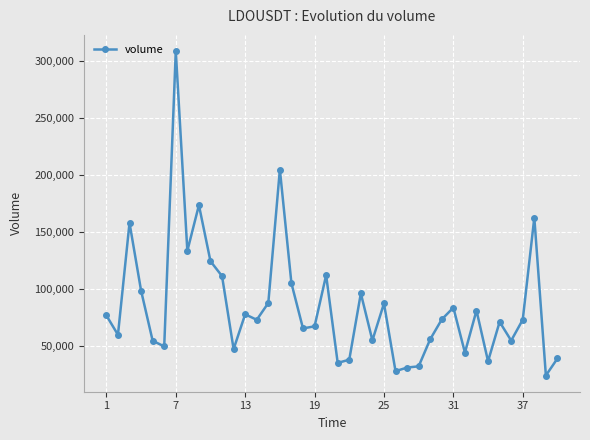

What is the sum of all values?

3387342